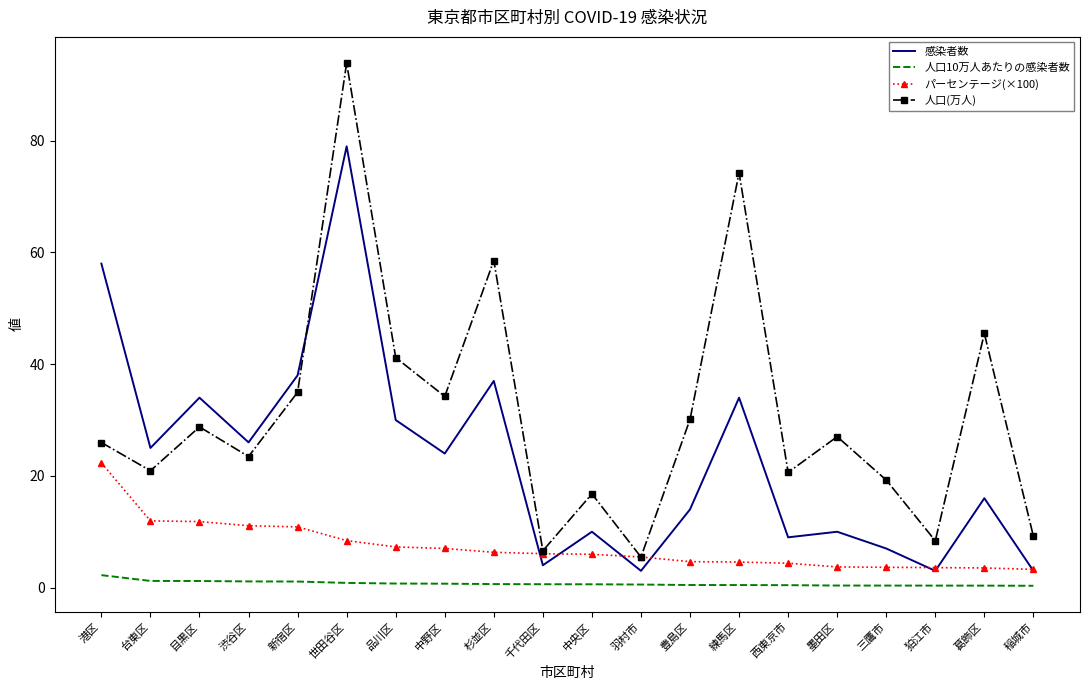

Which series changed the most between 豊島区 and 稲城市?

人口(万人)